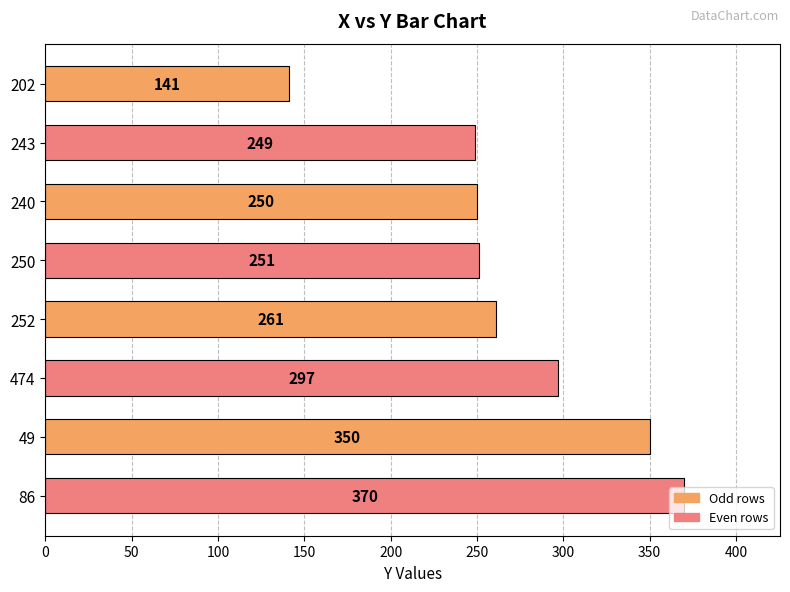

Is it true that the value at 250 is 434?

False